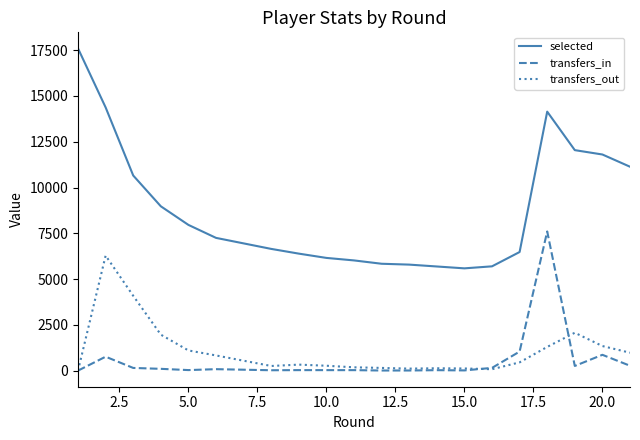

Rank the series by their maximum value, from lowest to highest.

transfers_out, transfers_in, selected